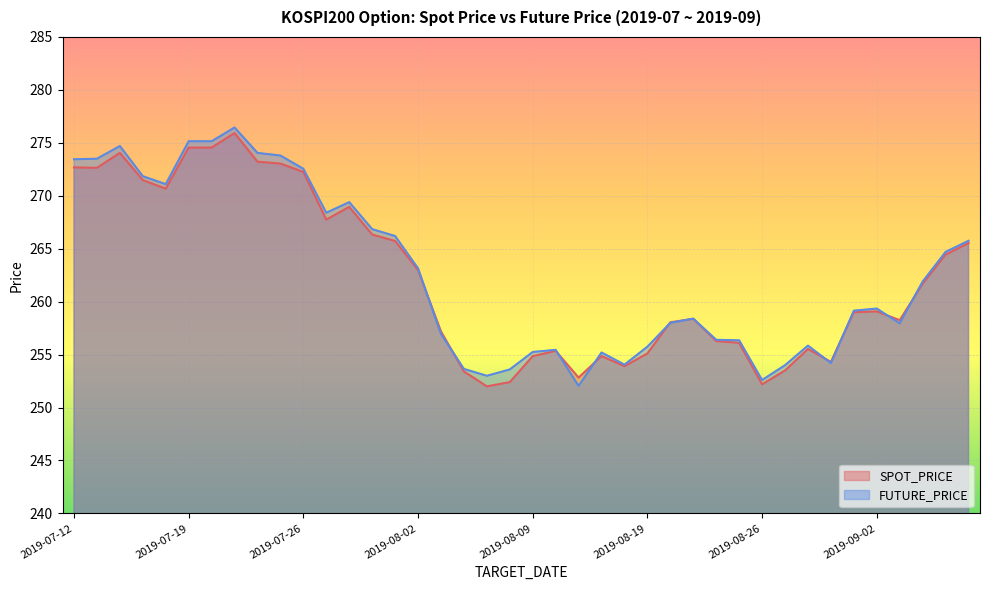

What is the label of the 11th point from the right?

2019-08-23